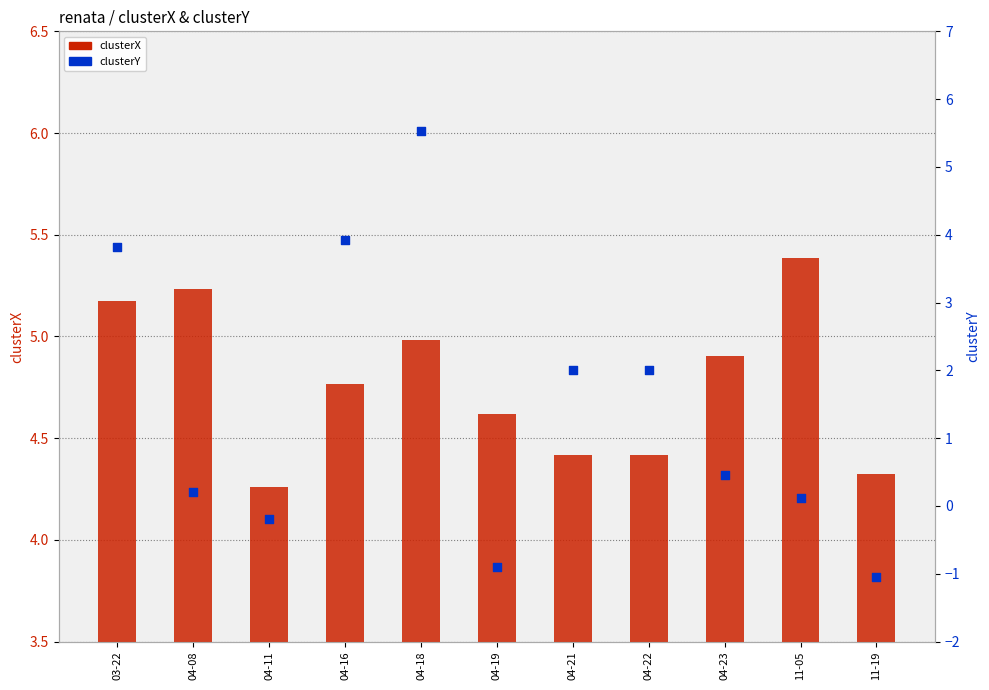

What are all the series names shown in the legend?

clusterX, clusterY